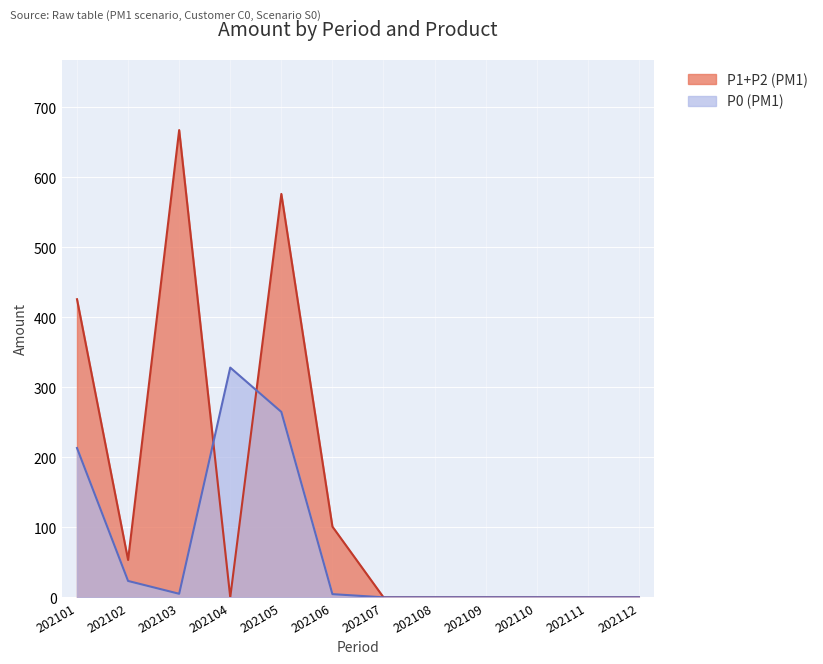

True or false: P1+P2 (PM1) has a value of 101.1 at 202106.

True